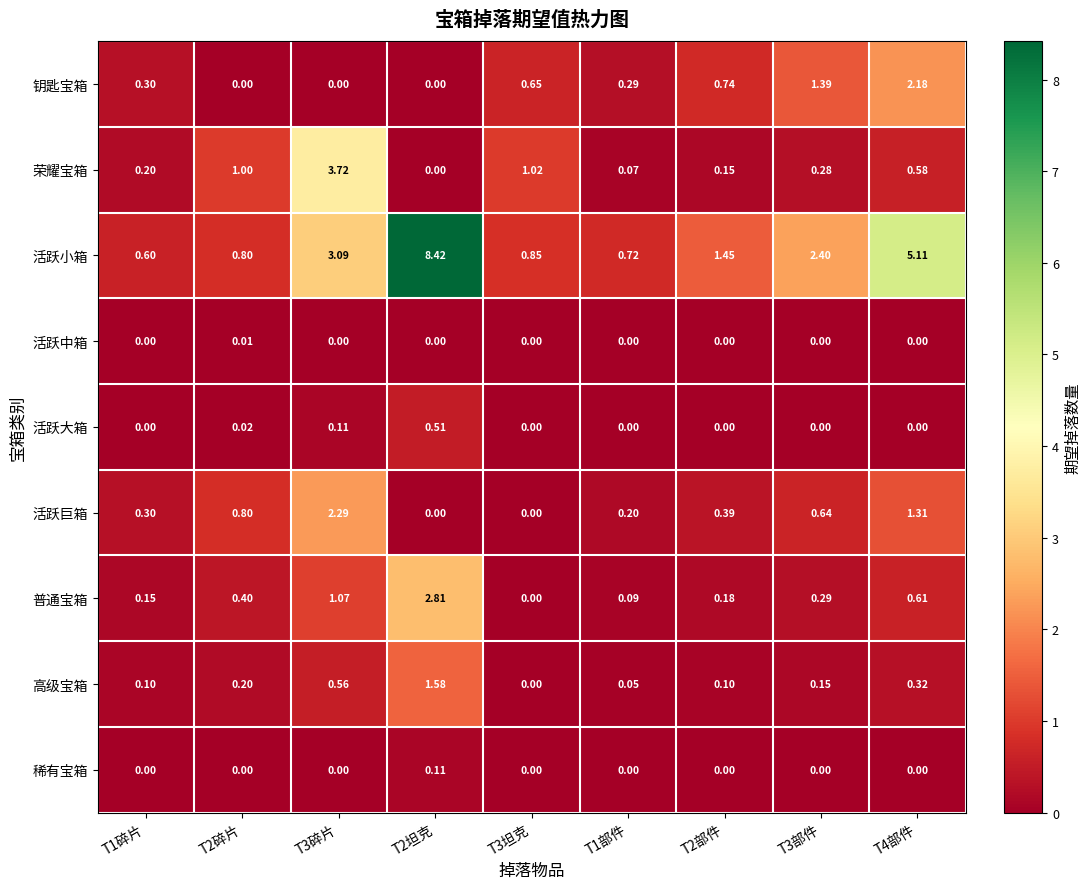

Which series has the largest total across all categories?

活跃小箱